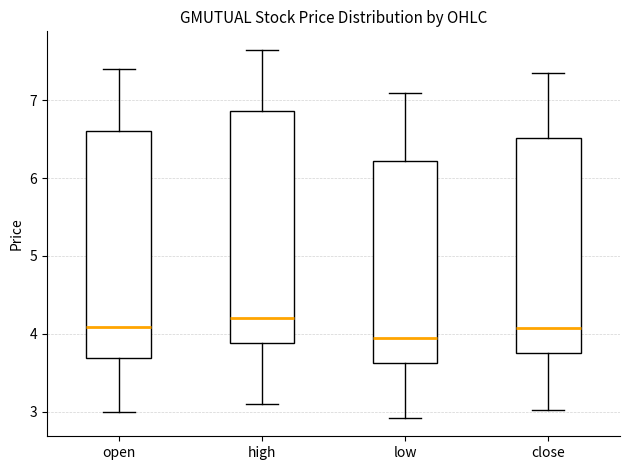

Which box's median line is the highest?

high